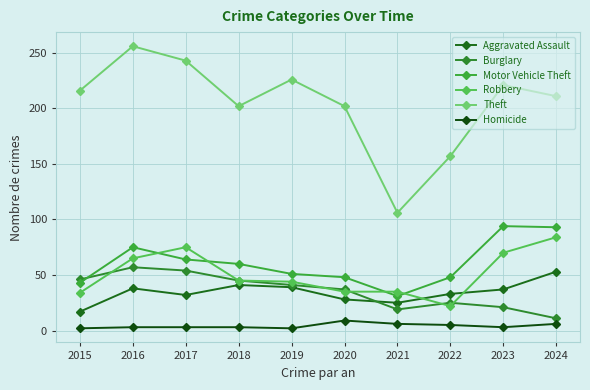

How many categories are shown in the chart?

10